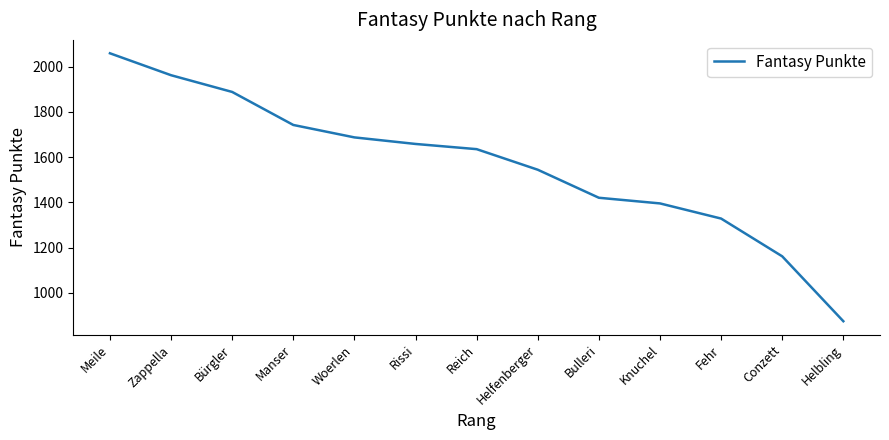

Is it true that the value at Helbling is 874?

True